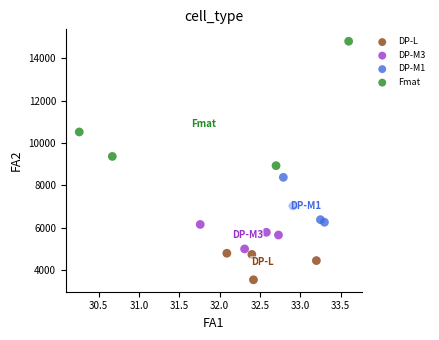

Which series contains the highest Y value?

Fmat